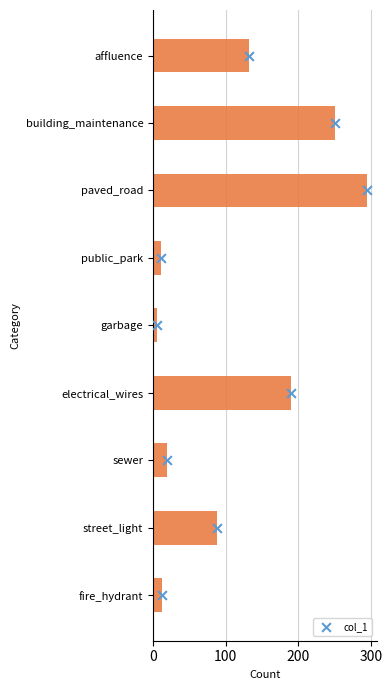

Where is col_1 nearest to the value 150?

affluence